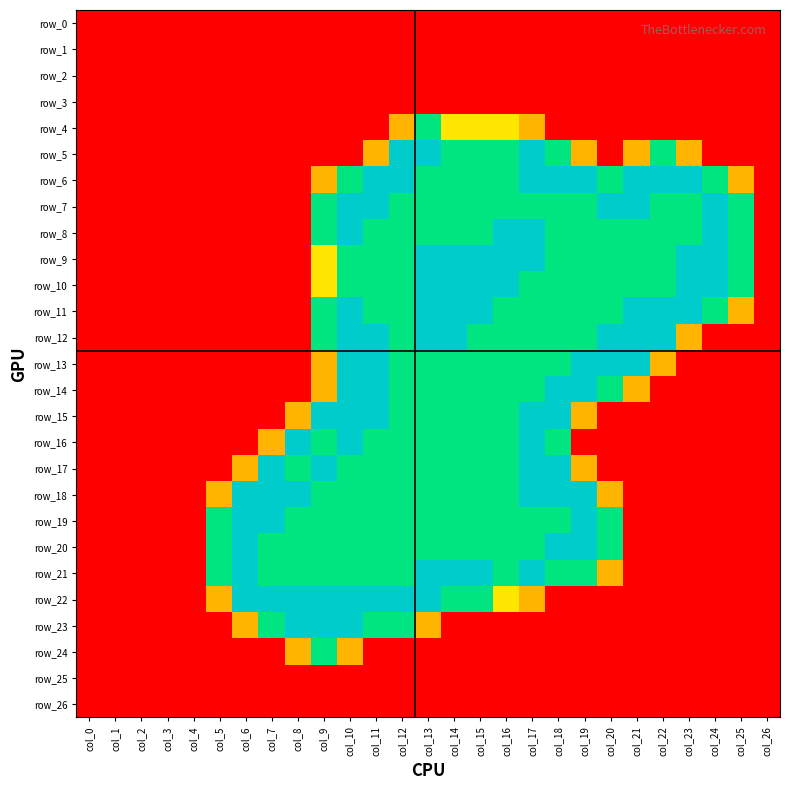

At which label is row_0 closest to 0?

col_0